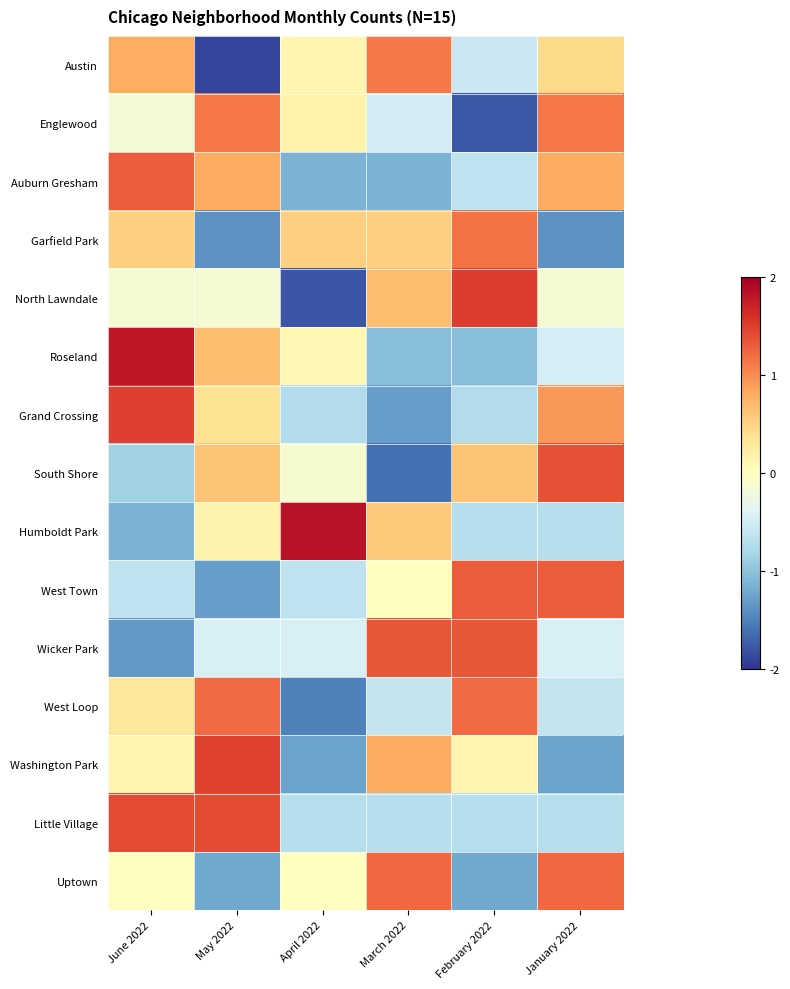

What is the maximum value shown in the chart?

1.8